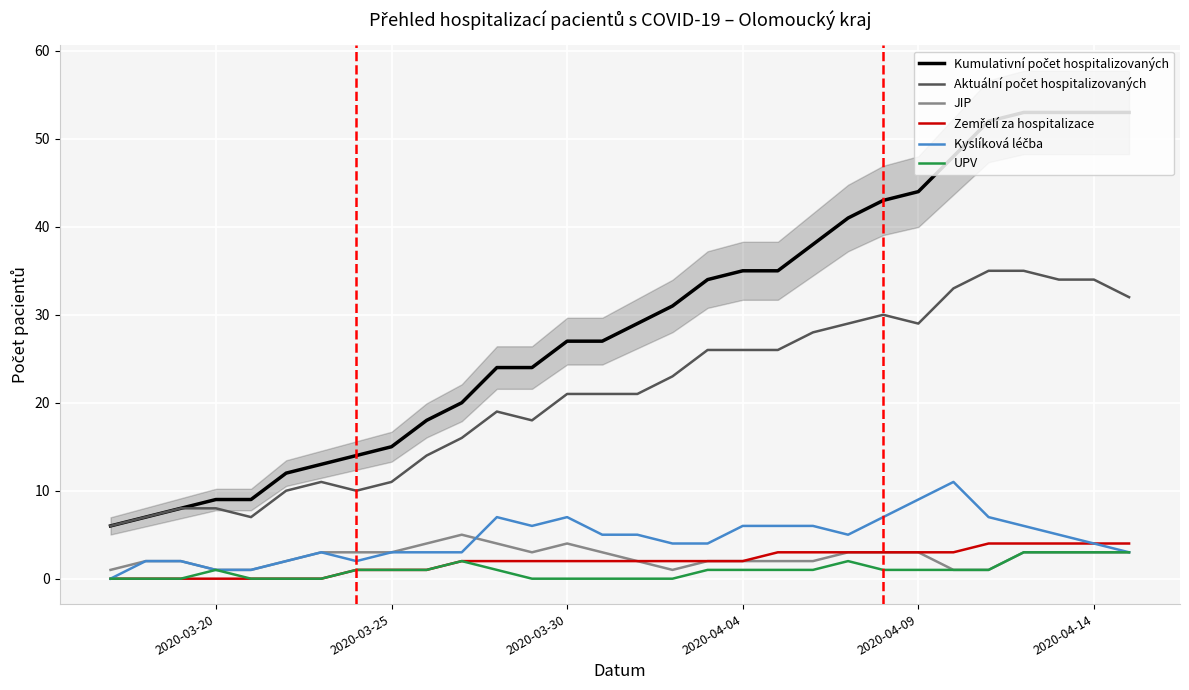

What is the maximum value for JIP?

5